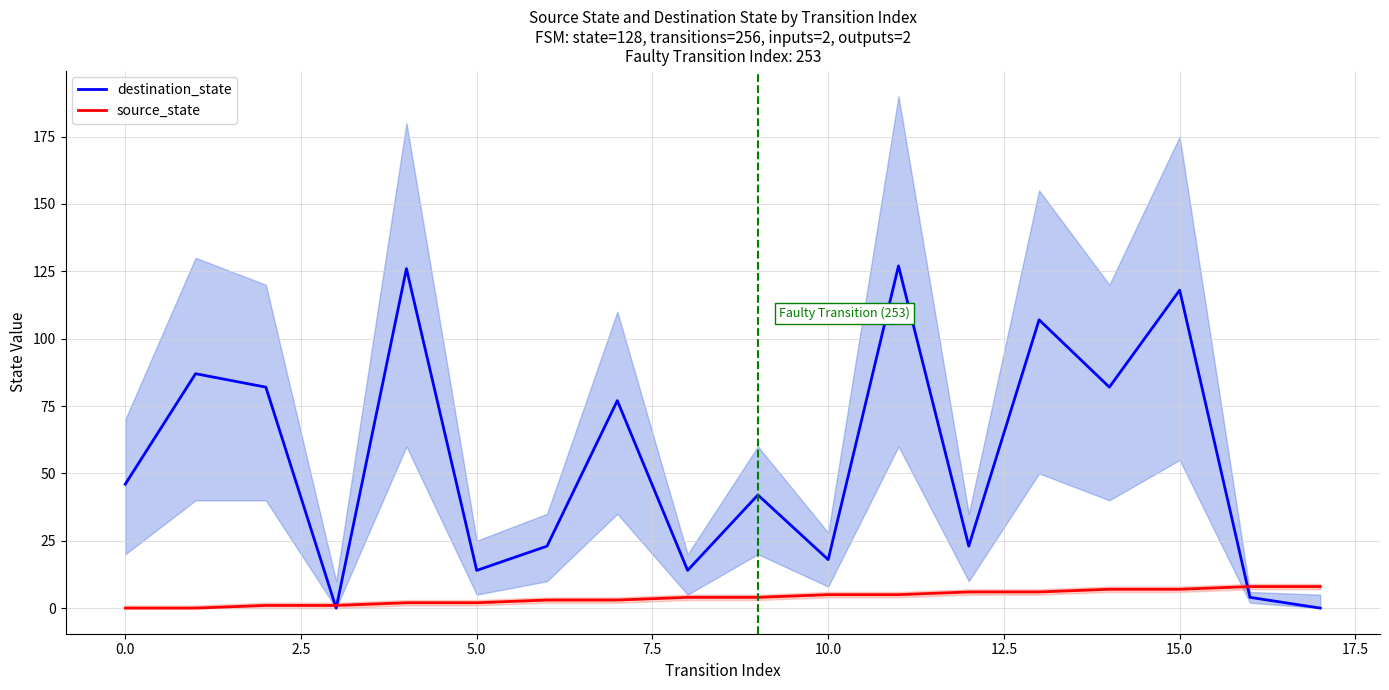

What is the highest value of the destination_state series?

127